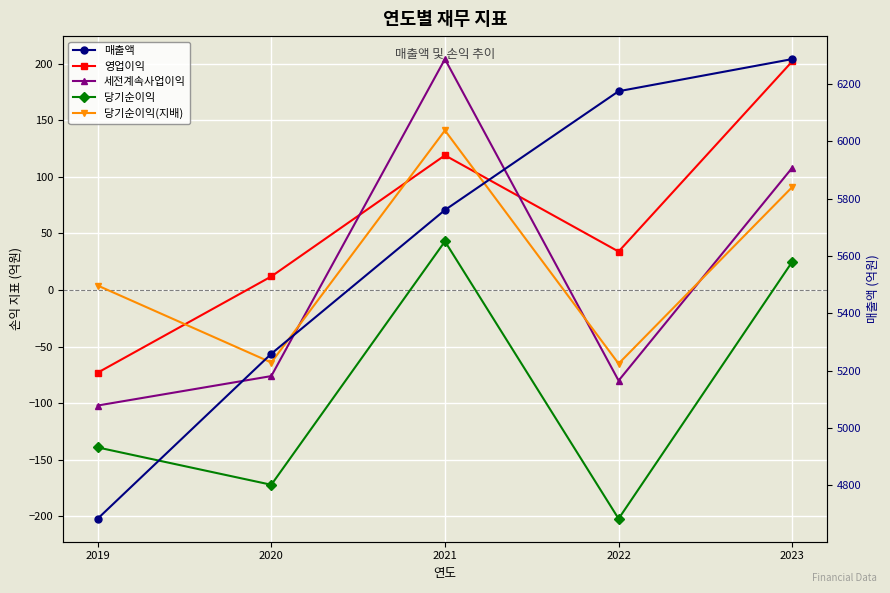

Where is 매출액 nearest to the value 5485?

2020